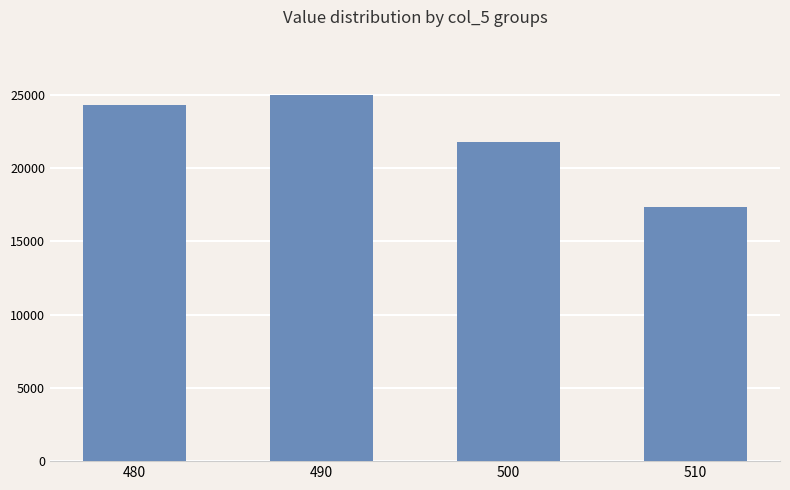

The chart shows a value of 33643 at 480. True or false?

False